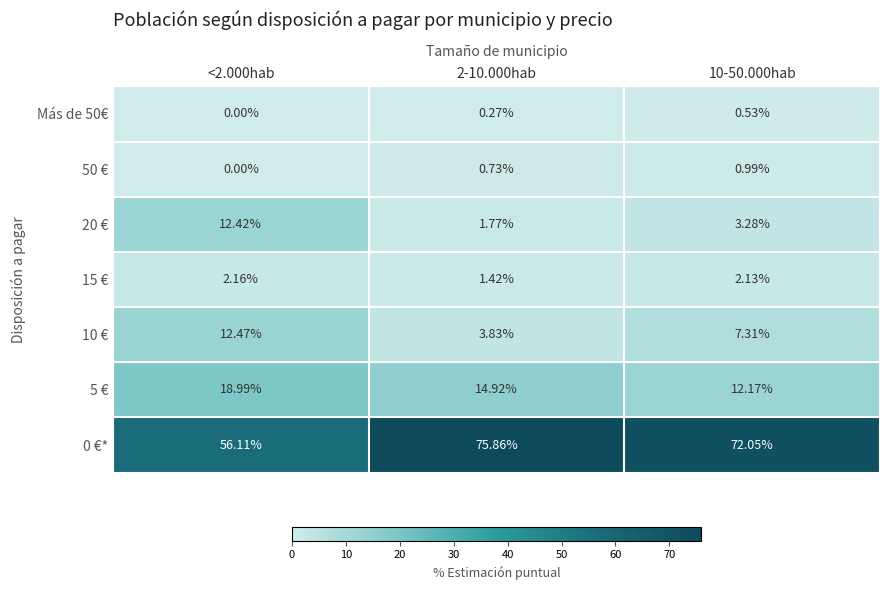

Is the value of 10 € at 10-50.000hab greater than the value of 50 € at 10-50.000hab?

Yes